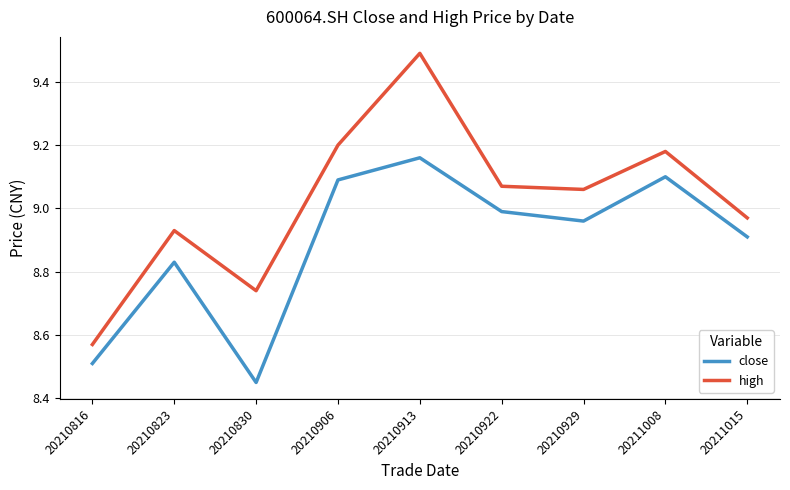

Which category has the highest value in the high series?

20210913